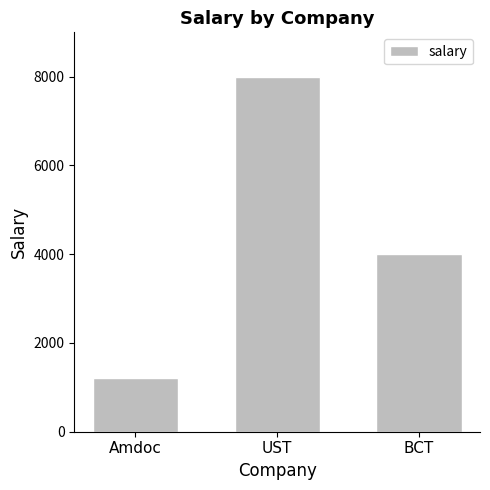

Does the chart contain stacked bars?

No